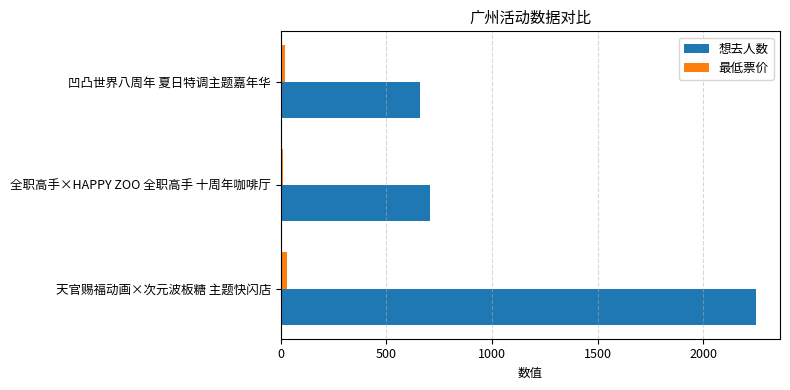

At which category is the sum across all series the highest?

天官赐福动画×次元波板糖 主题快闪店